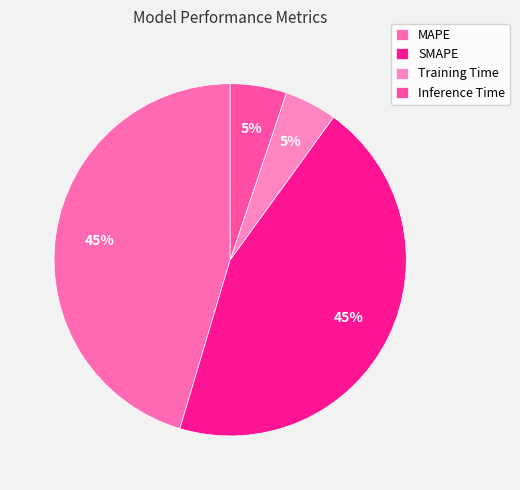

What is the smallest slice in the pie chart?

Training Time